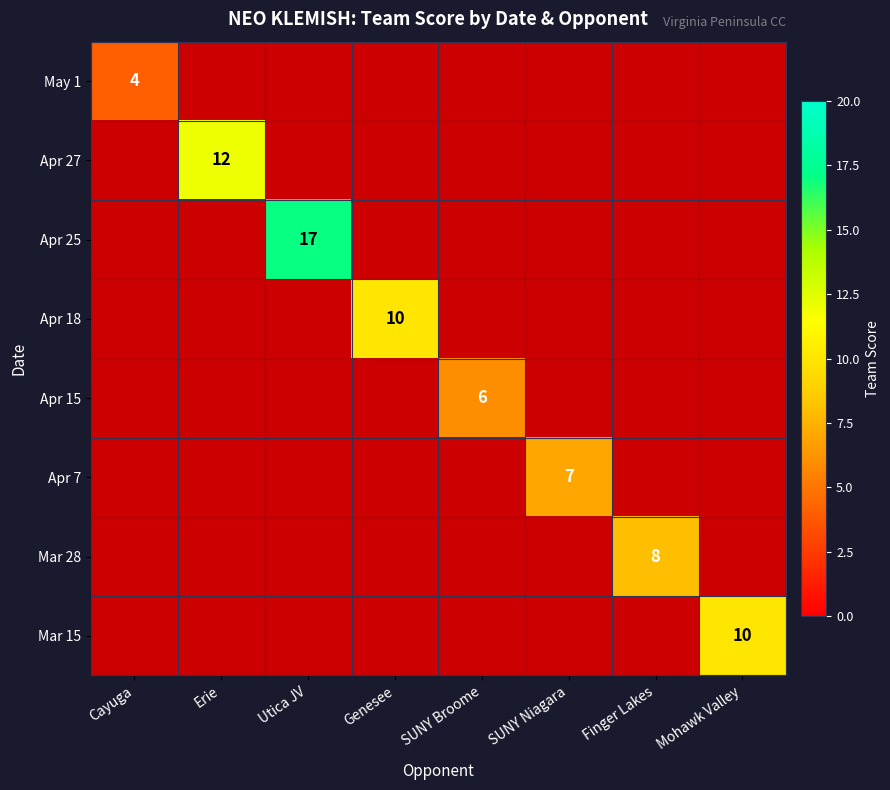

The Apr 25 series shows 17 at Utica JV. True or false?

True